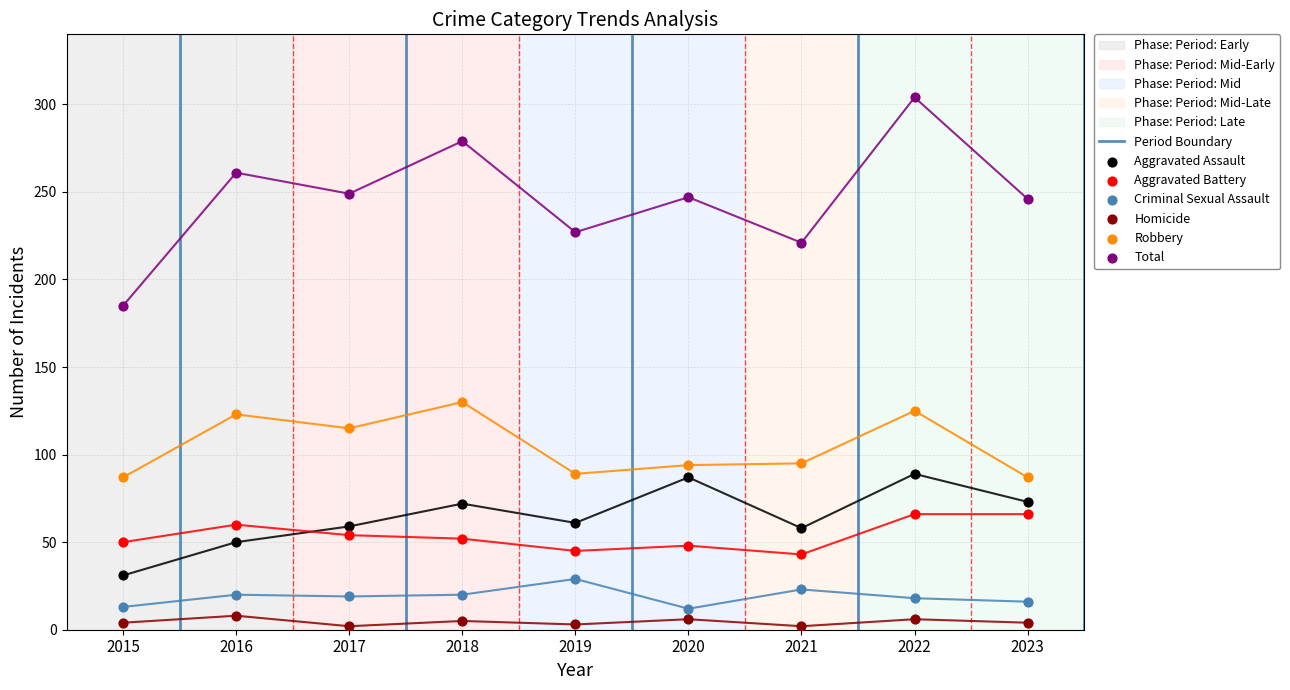

Is the value of Homicide at 2016 greater than the value of Criminal Sexual Assault at 2015?

No